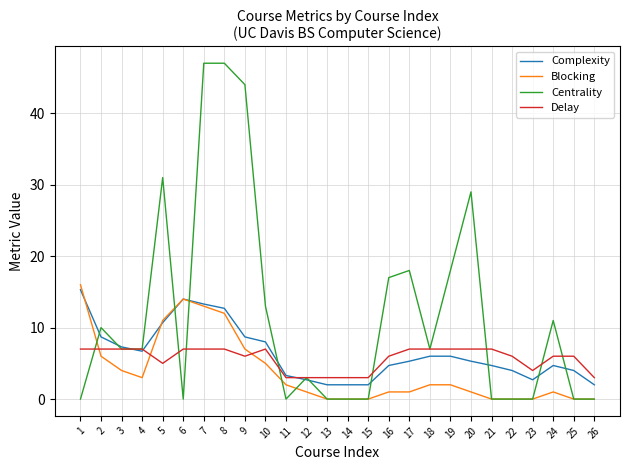

The value of Delay at 24 is 6.0. True or false?

True